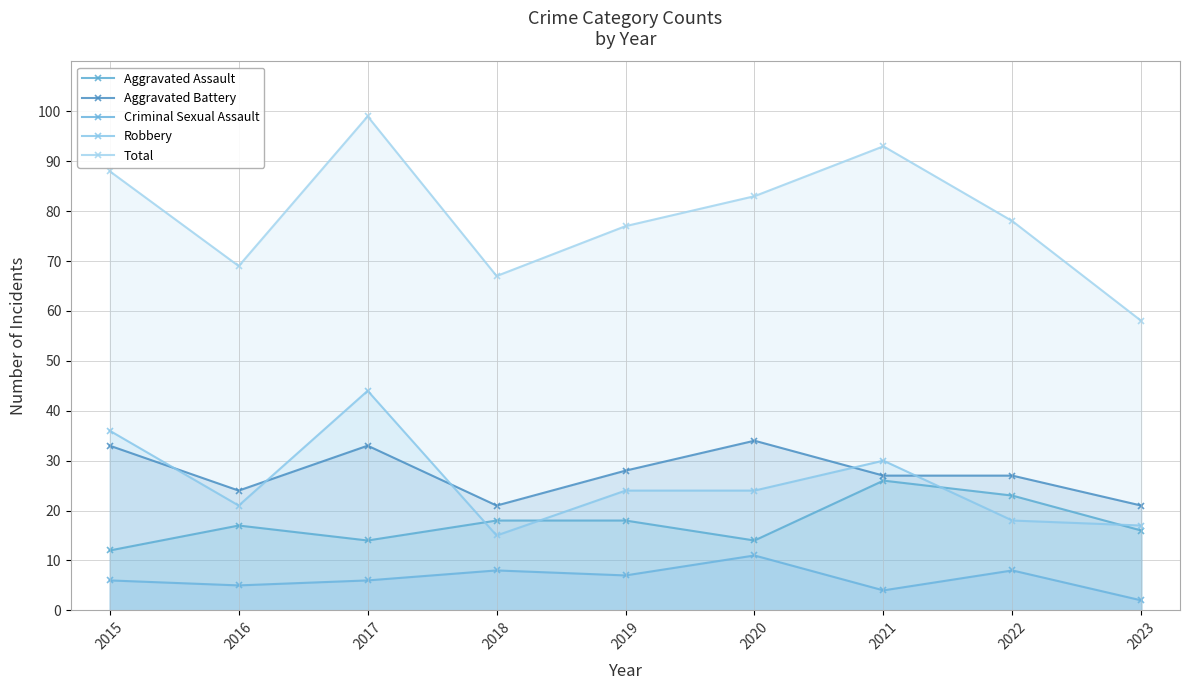

True or false: Aggravated Assault and Aggravated Battery cross at least once.

False